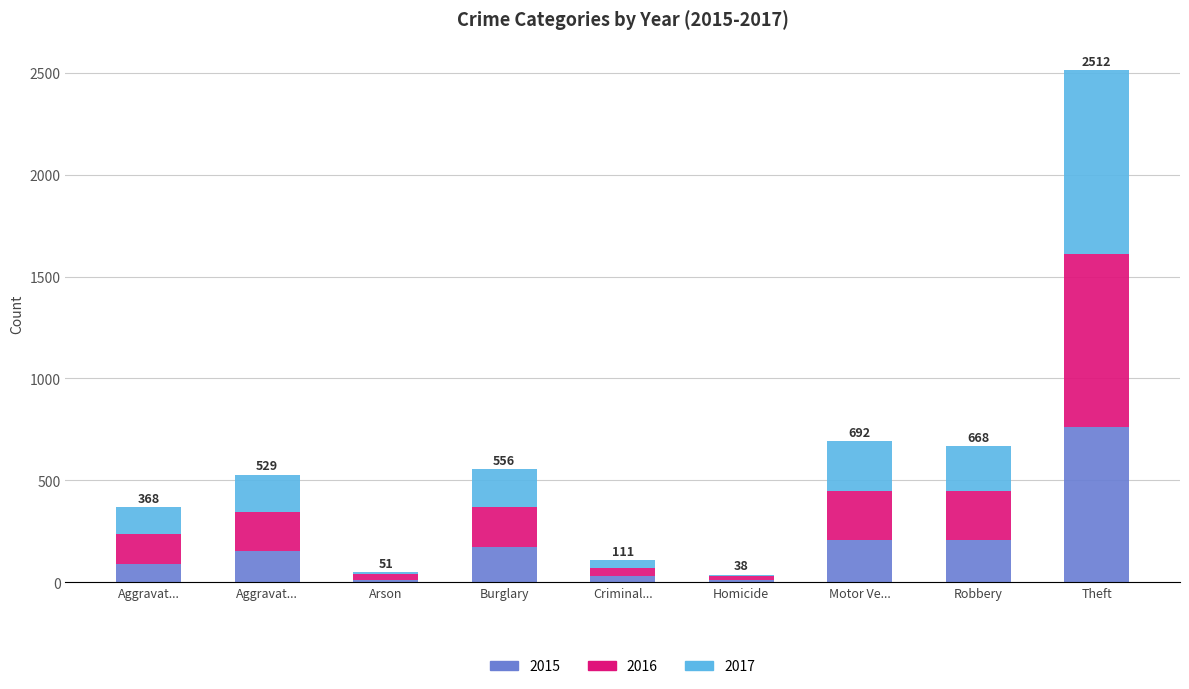

What are all the series names shown in the legend?

2015, 2016, 2017